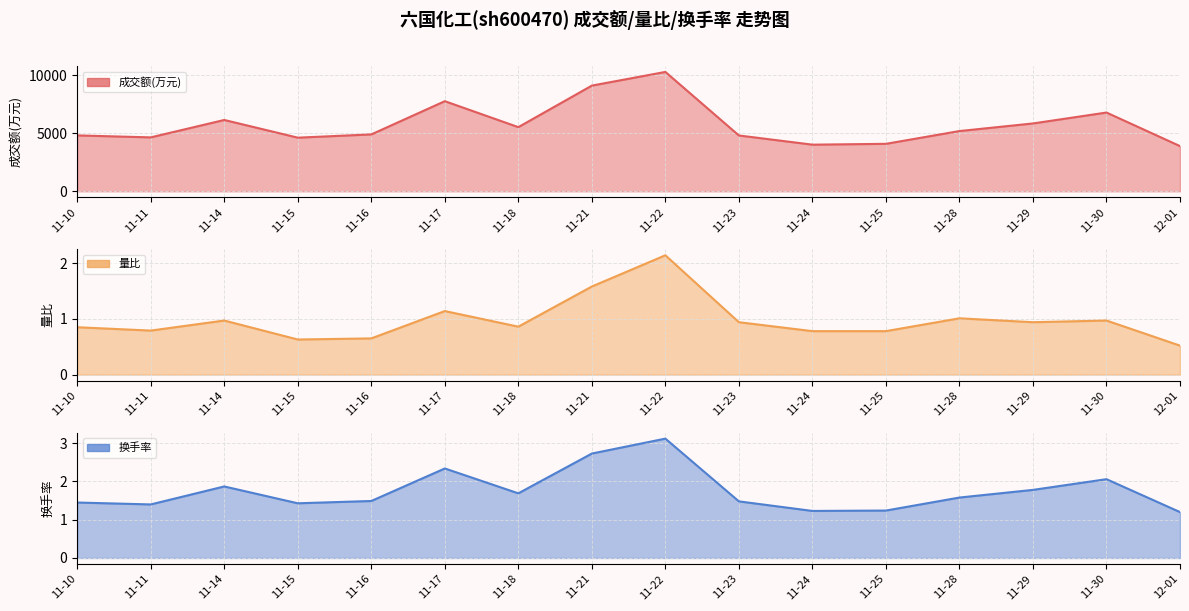

In 量比, how many points are higher than both neighbors (excluding endpoints)?

5